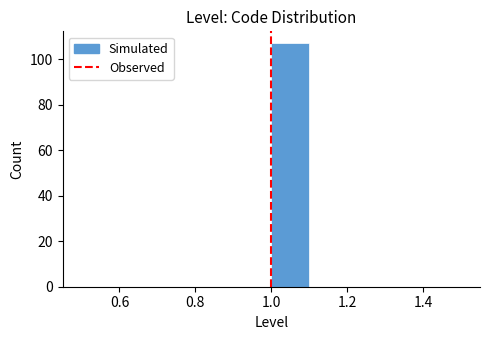

Reading left to right, transcribe this chart: for each bar, give the range it covers on the x-axis and its height. The values are not printed on the chart, so give them approximately, as read against the axis.

0.5 to 0.6: 0
0.6 to 0.7: 0
0.7 to 0.8: 0
0.8 to 0.9: 0
0.9 to 1.0: 0
1.0 to 1.1: 108
1.1 to 1.2: 0
1.2 to 1.3: 0
1.3 to 1.4: 0
1.4 to 1.5: 0